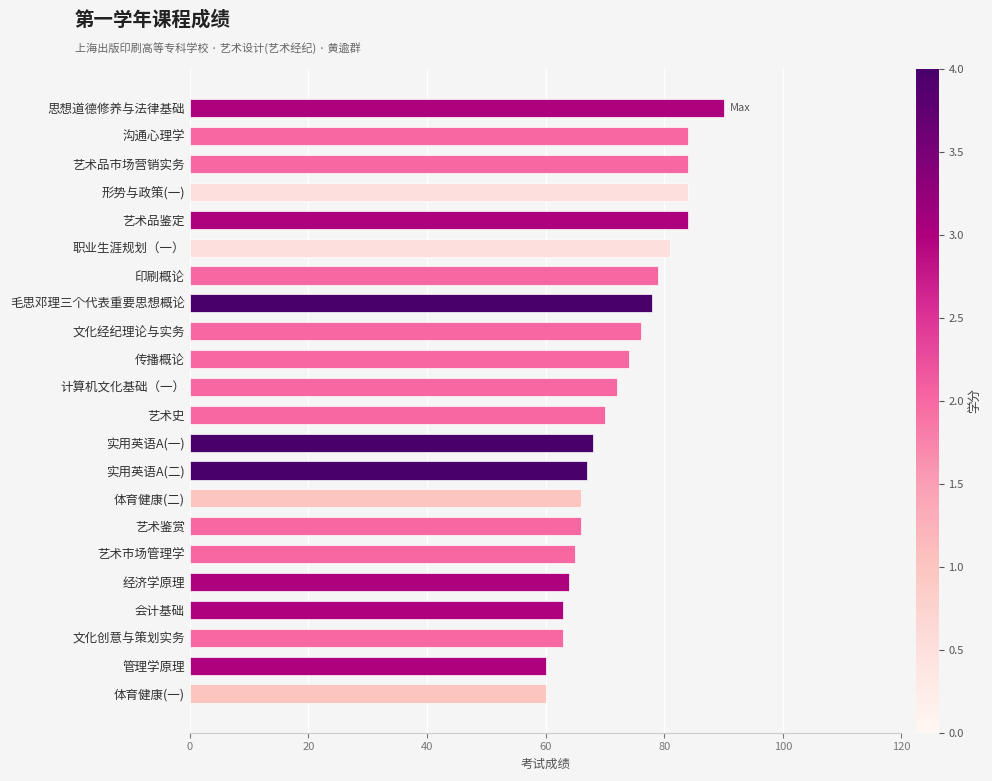

The chart shows a value of 70 at 艺术史. True or false?

True